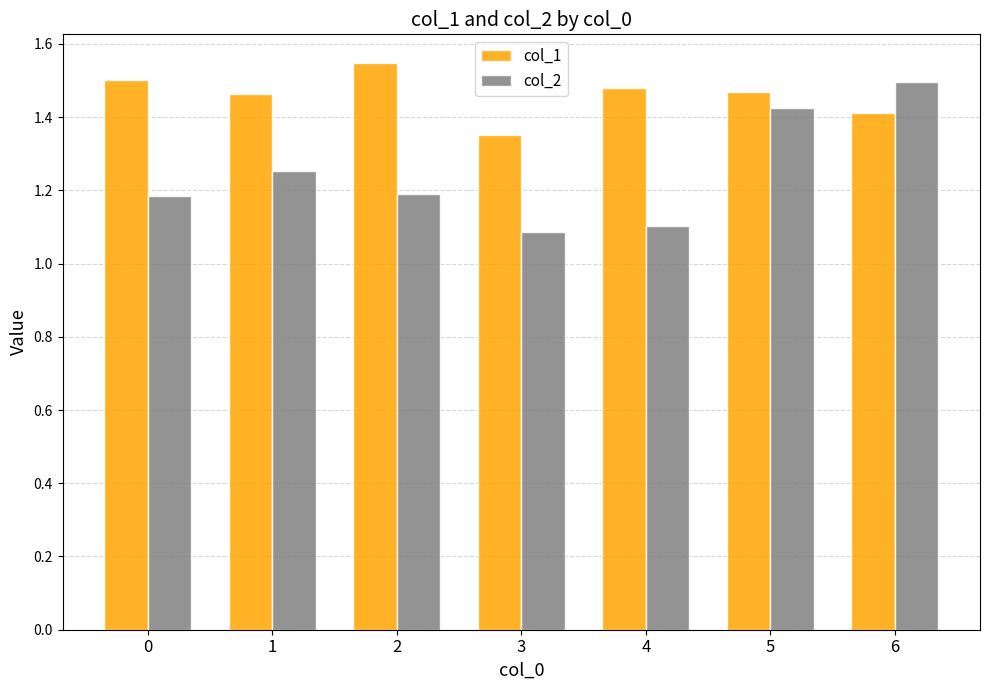

Which series has the largest total across all categories?

col_1